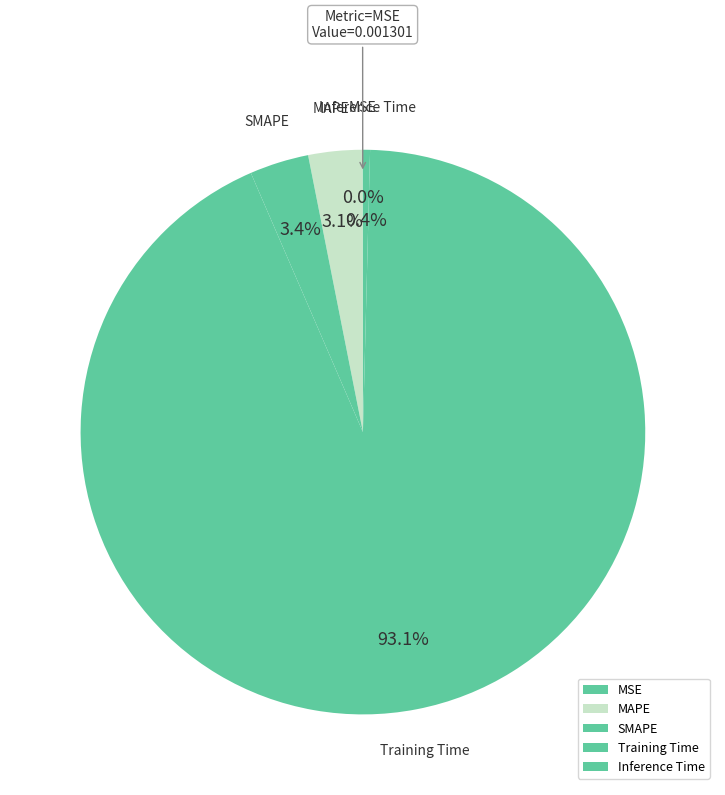

To the nearest percent, what portion does MAPE represent?

3%